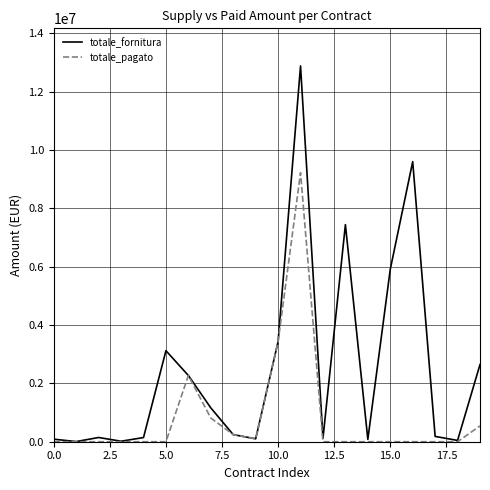

What is the greatest value displayed?

12880000.0